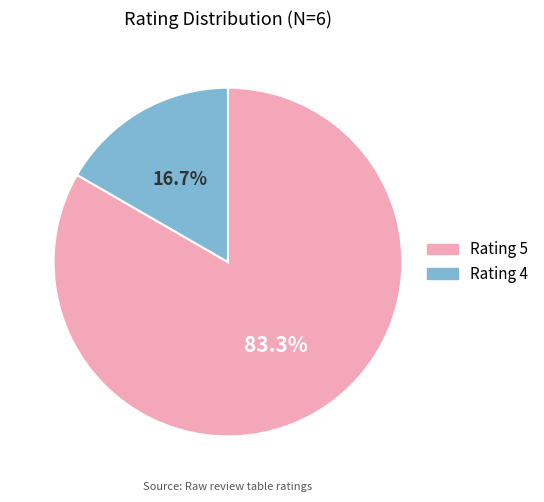

Is there any slice that represents more than half of the pie?

Yes